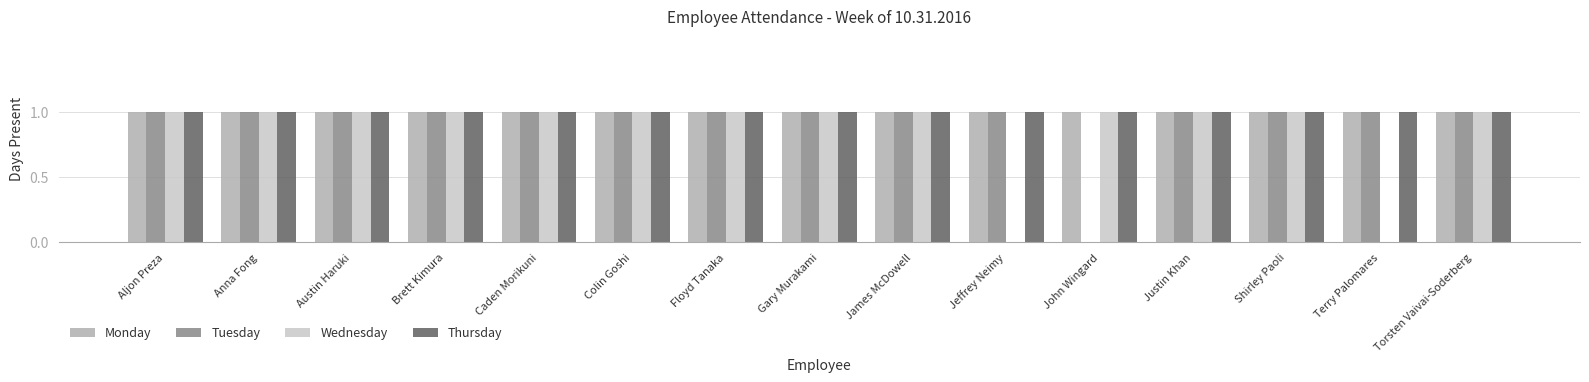

The Thursday series shows 1 at Jeffrey Neimy. True or false?

True